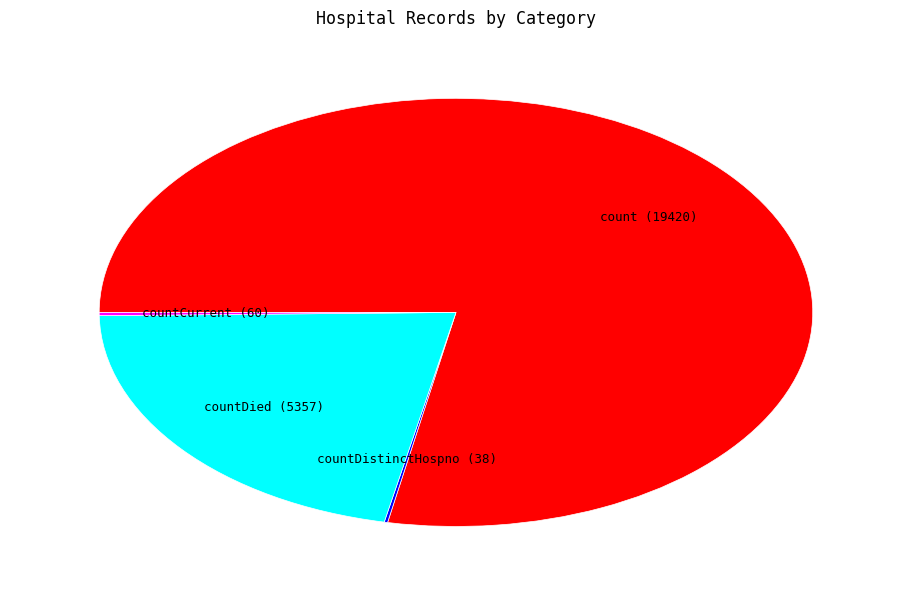

Is there any slice that represents more than half of the pie?

Yes